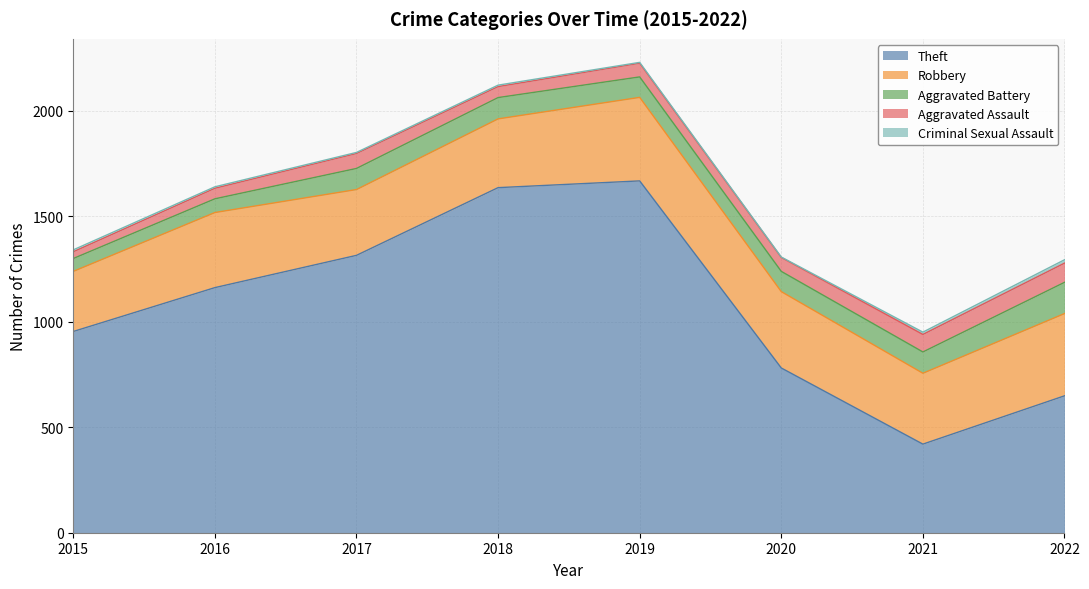

True or false: Theft has a value of 1398 at 2015.

False